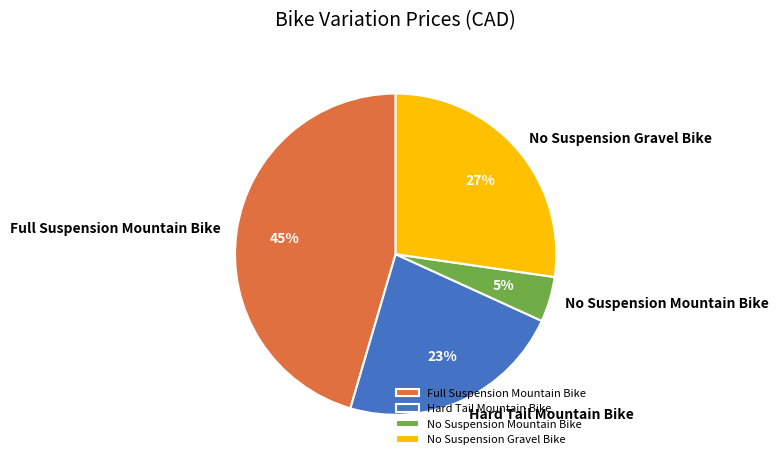

True or false: No Suspension Mountain Bike accounts for 11% of the total.

False